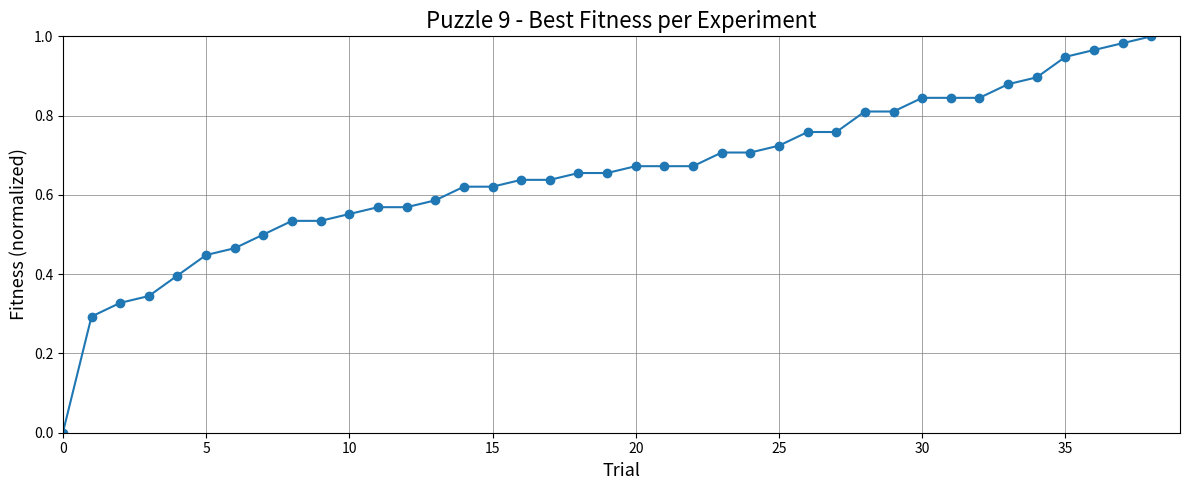

How many values are above zero?

38